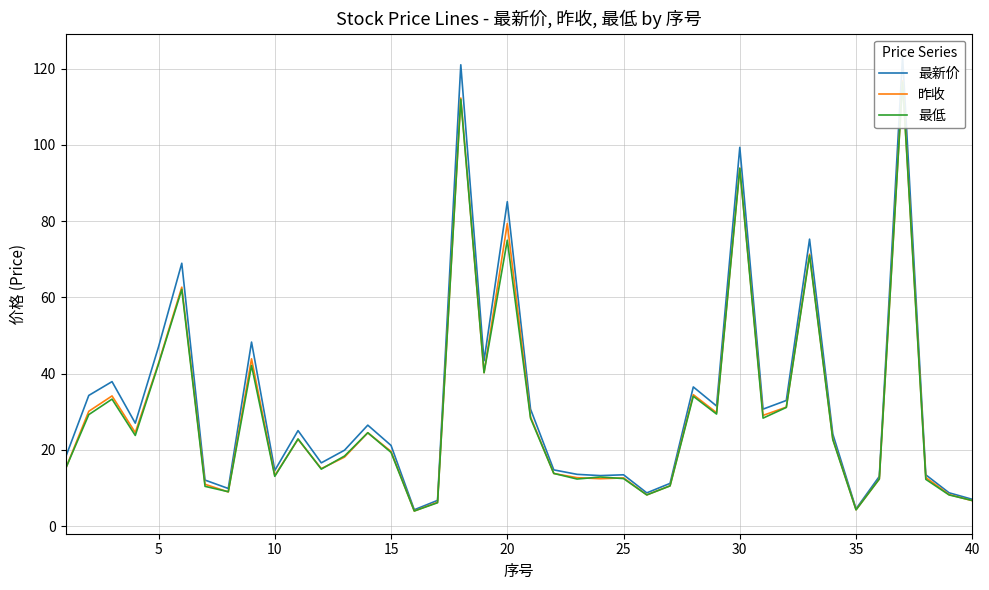

What is the sum of all 昨收 values?

1202.2